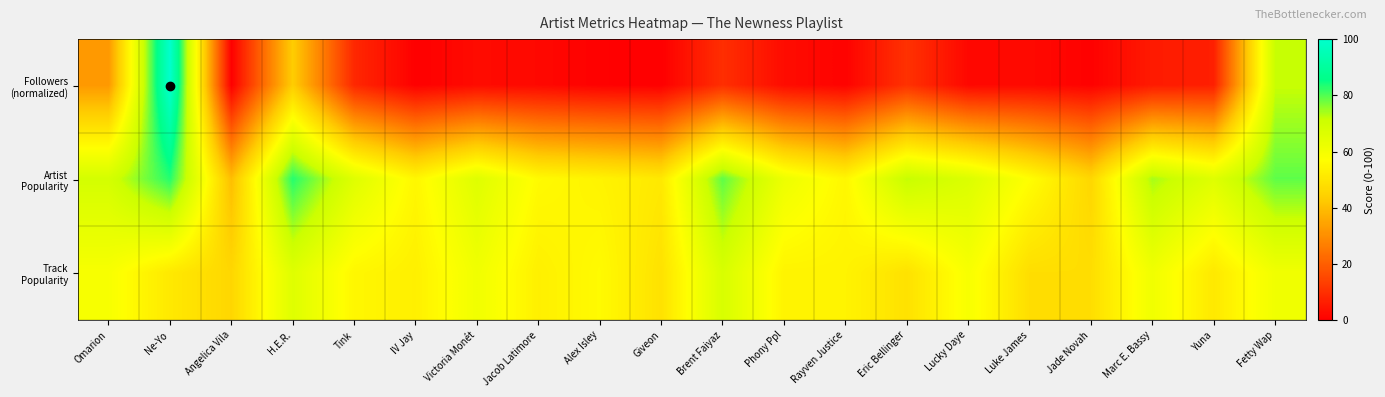

What is the total value across all series at Rayven Justice?

109.8